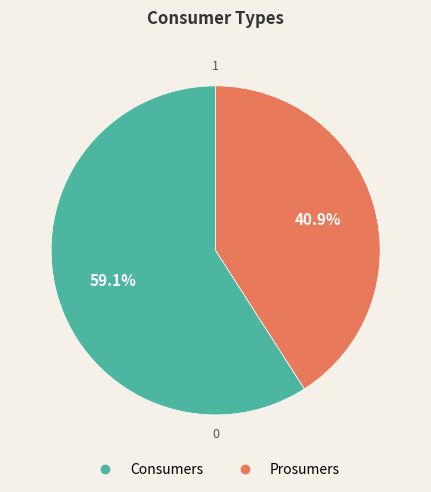

Rank the categories by value from highest to lowest.

Consumers, Prosumers